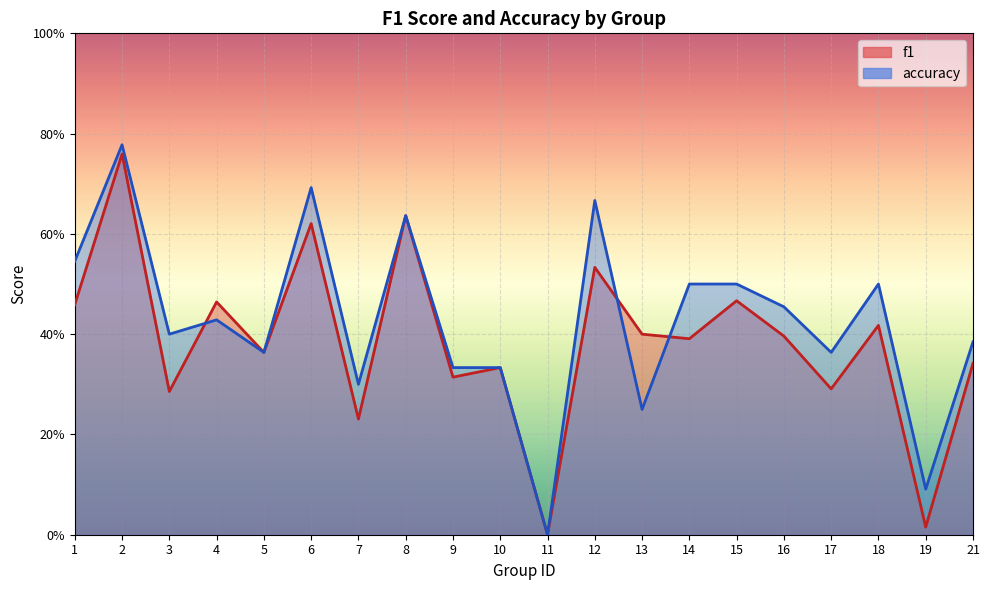

At 18, list the series in order from smallest to largest.

f1, accuracy